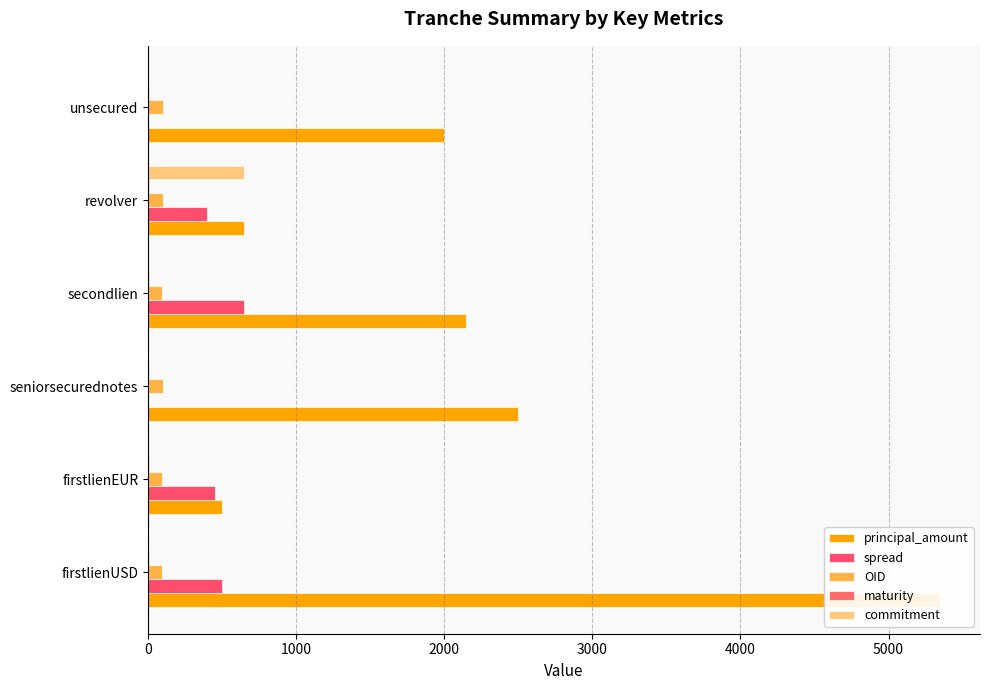

What are all the series names shown in the legend?

principal_amount, spread, OID, maturity, commitment